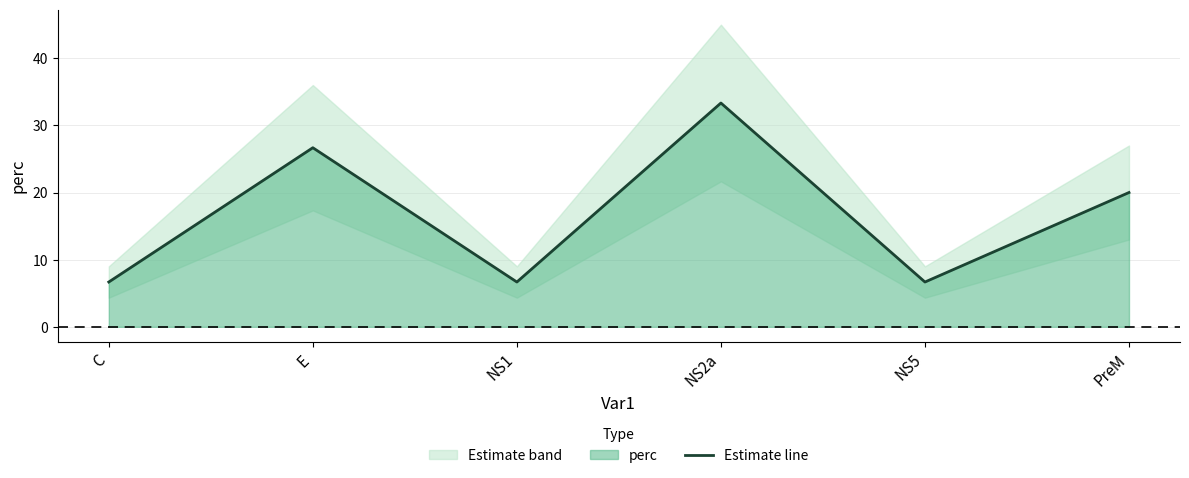

What is the difference between the second highest and minimum values?

20.0